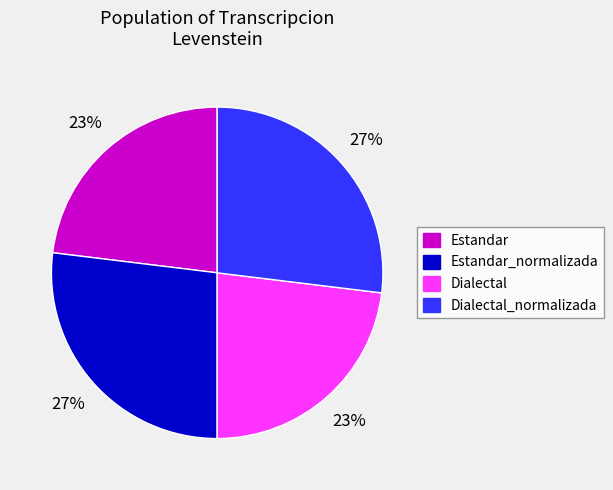

Does any single category account for the majority?

No